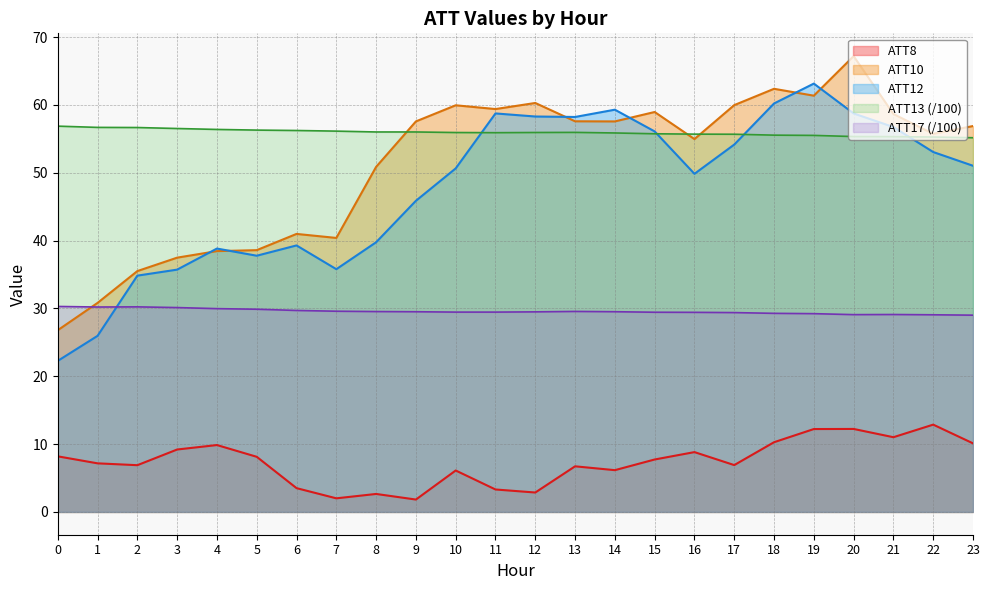

Read the ATT10 value at 20.

67.2